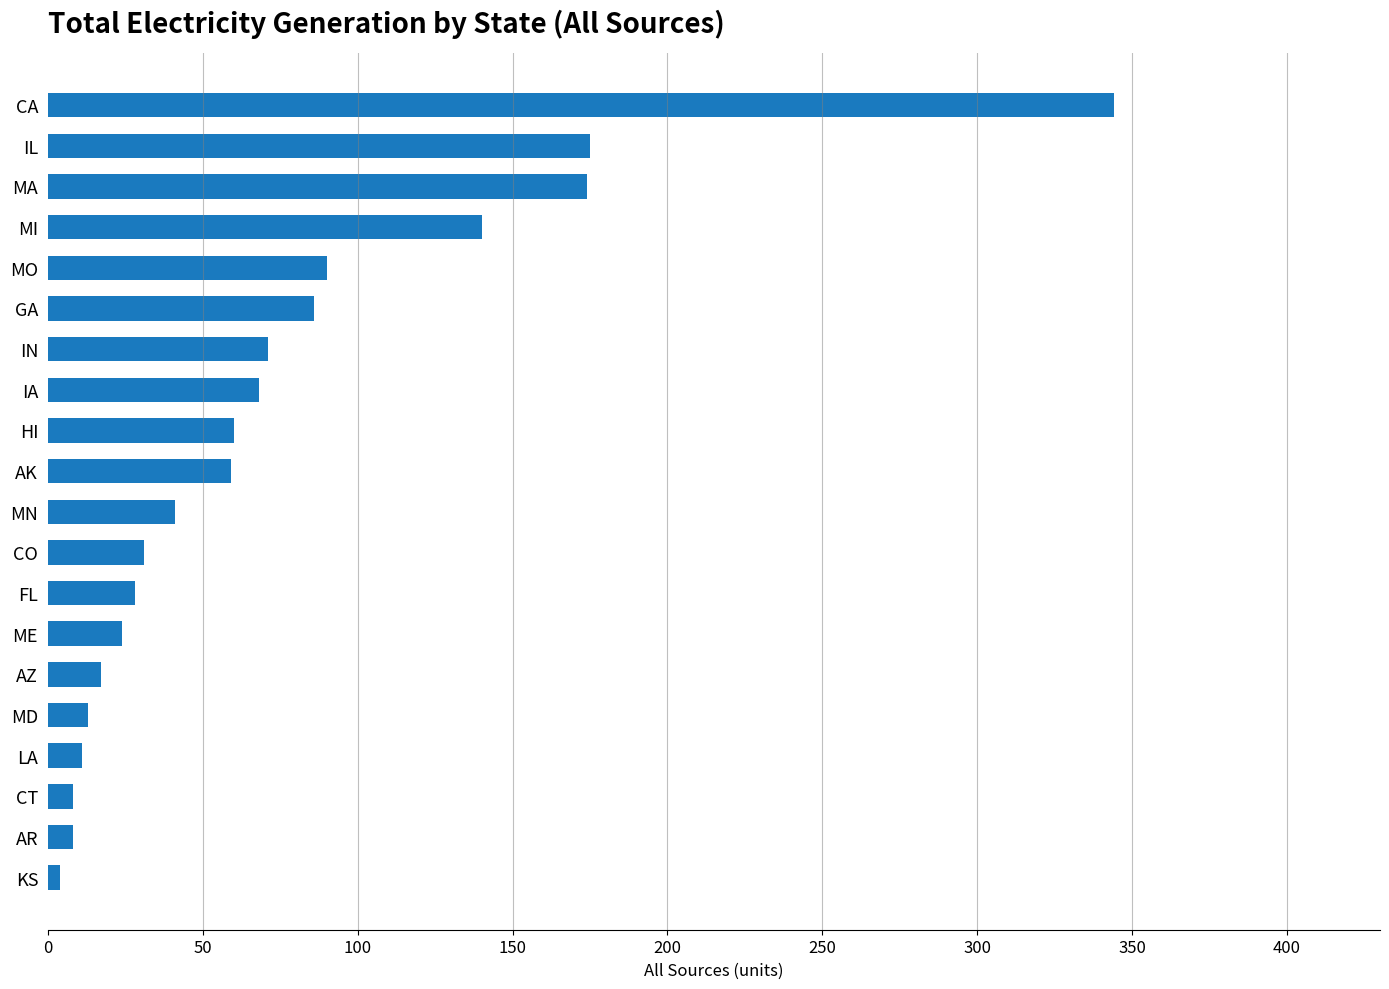

What is the difference between the maximum and minimum values?

340